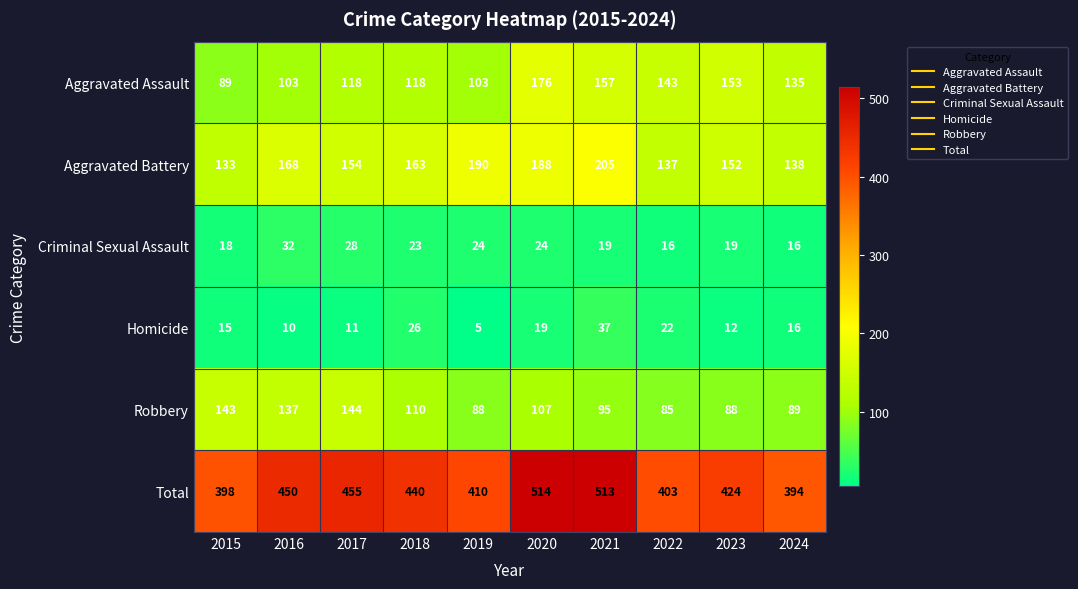

Read the Criminal Sexual Assault value at 2018.

23